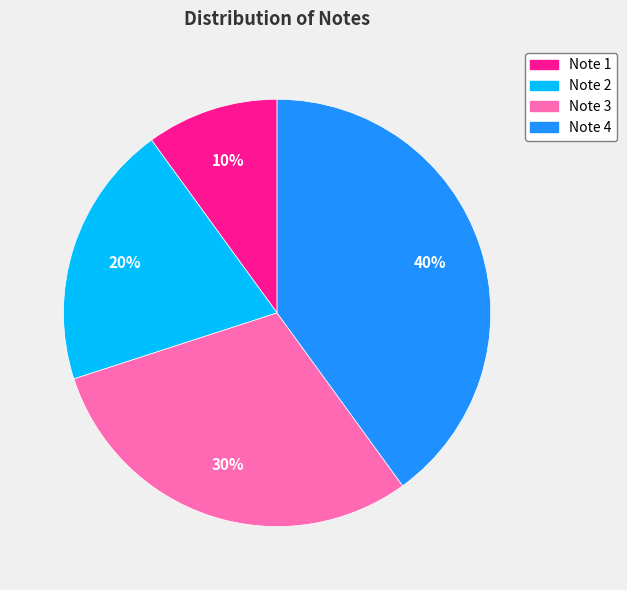

What is the largest slice in the pie chart?

Note 4